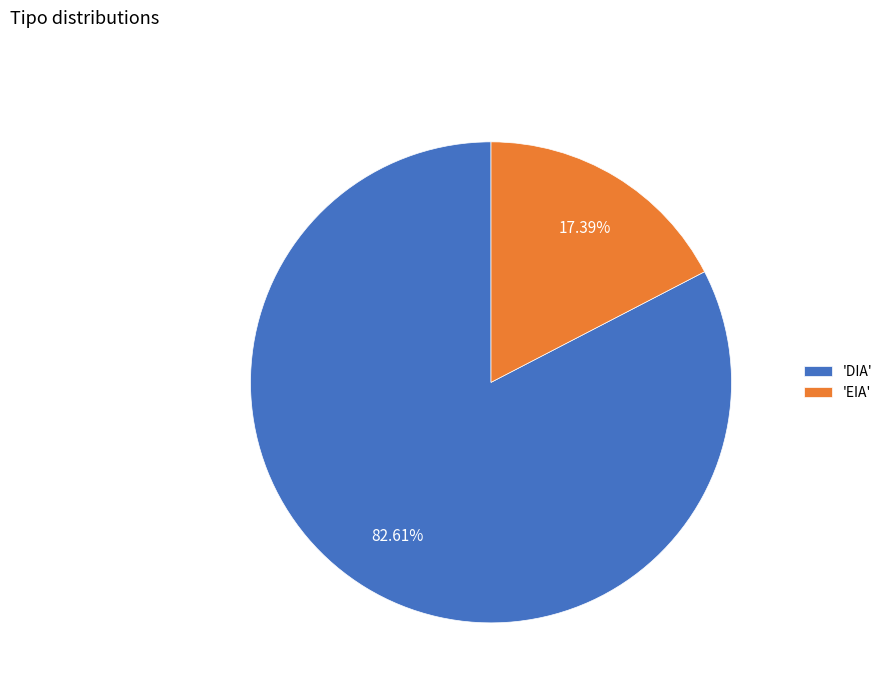

Between 'EIA' and 'DIA', which is larger?

'DIA'